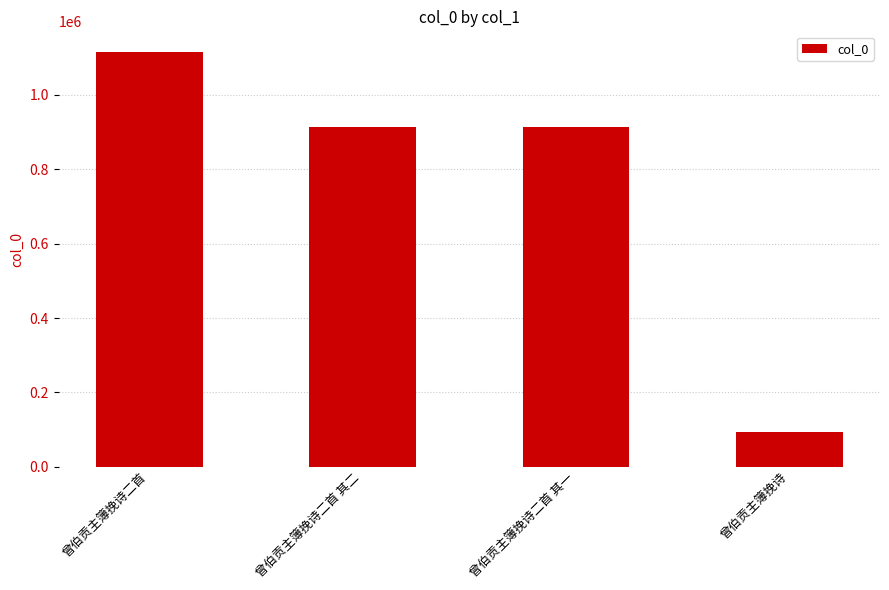

The chart shows a value of 914877 at 曾伯贡主簿挽诗二首 其二. True or false?

True